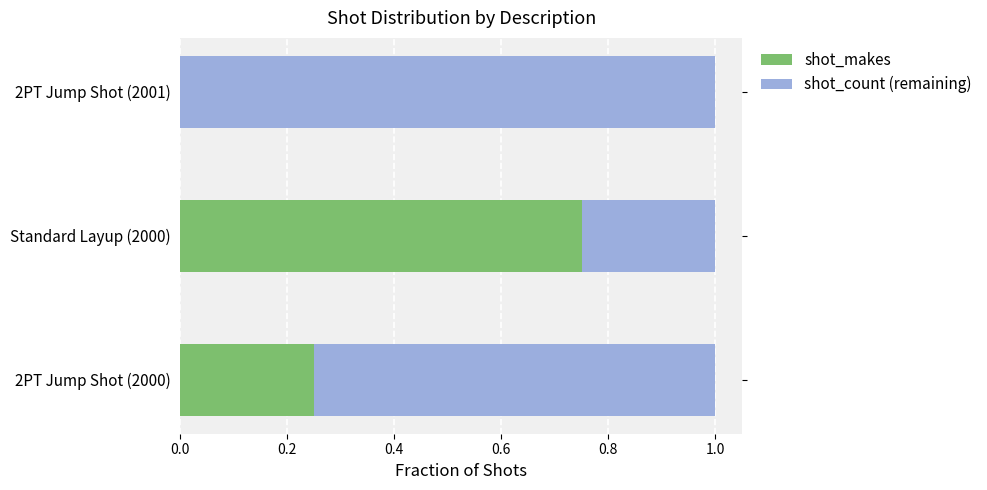

What is the sum of all shot_makes values?

1.0